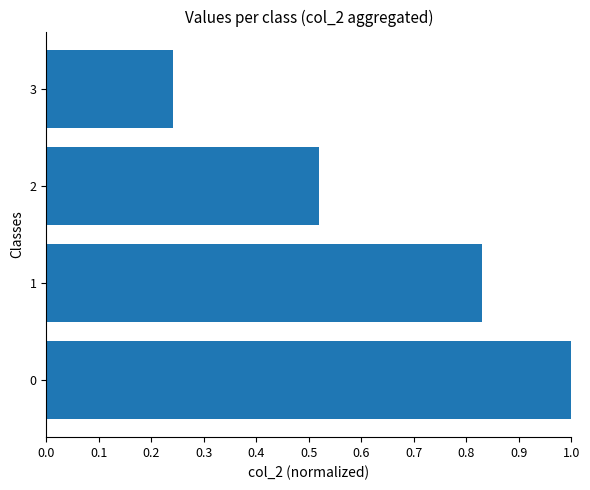

Rank the categories by value from highest to lowest.

0, 1, 2, 3